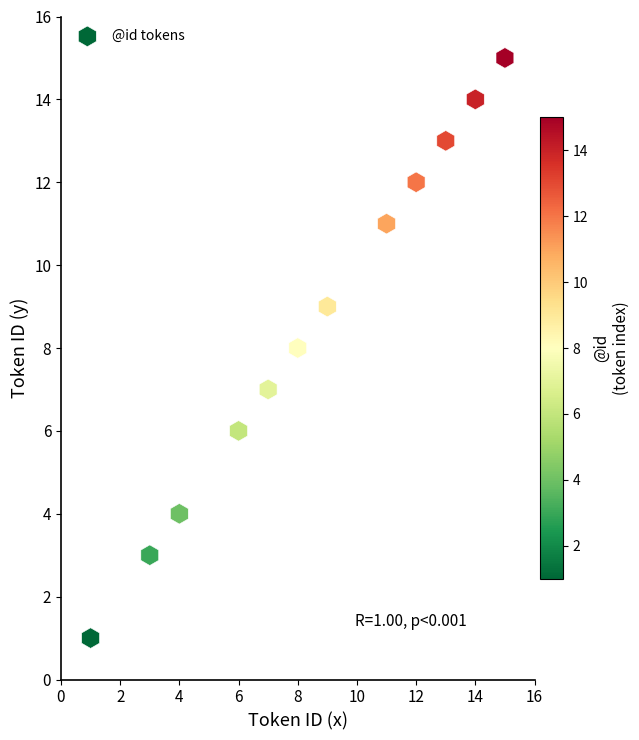

What is the range of X values (max minus min)?

14